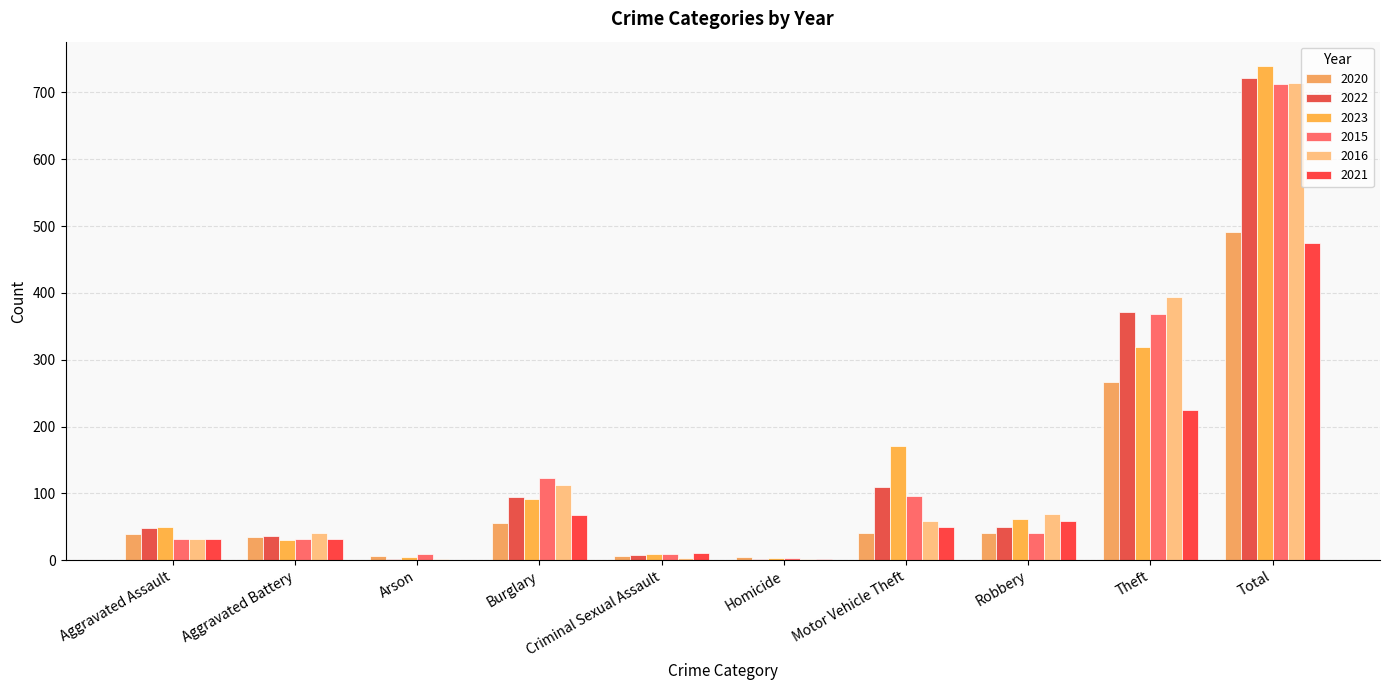

Is it true that 2016 equals 255 at Total?

False